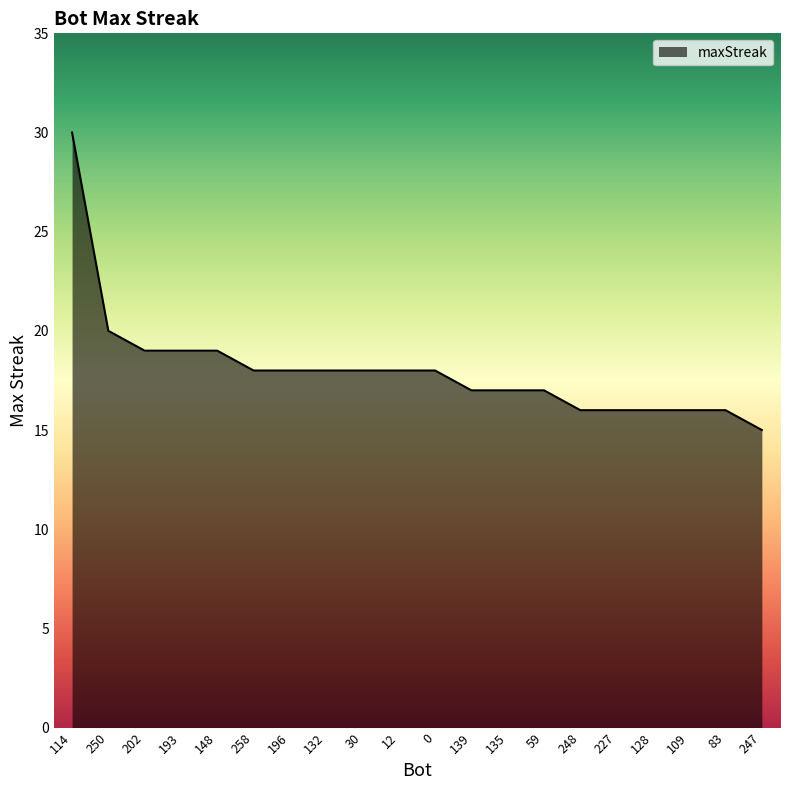

What position from the right is 193?

17